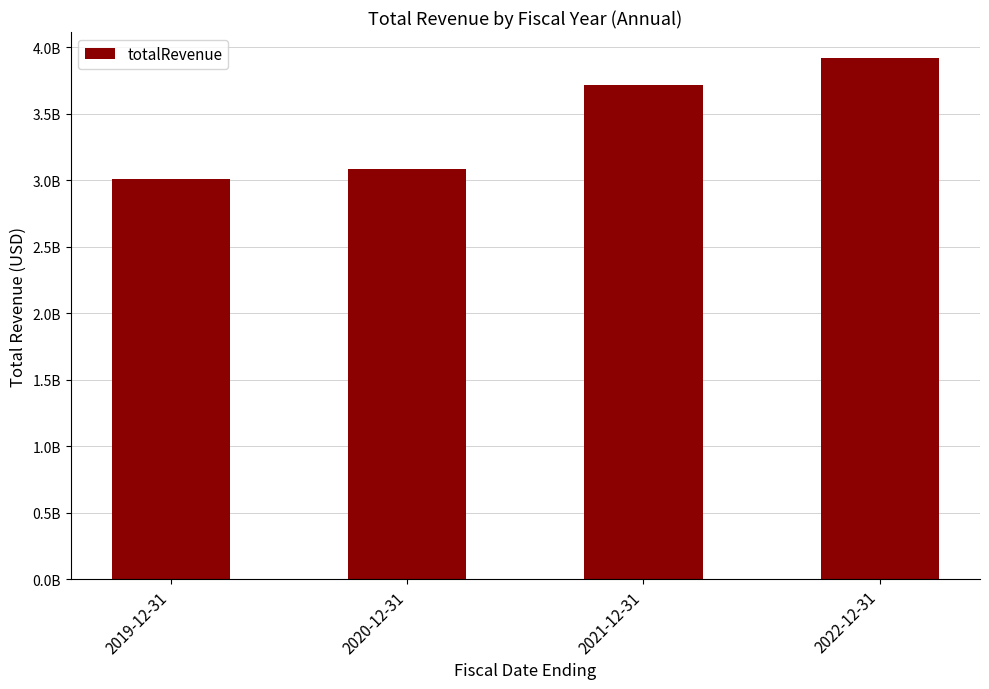

At which label is the value closest to 3464180500?

2021-12-31